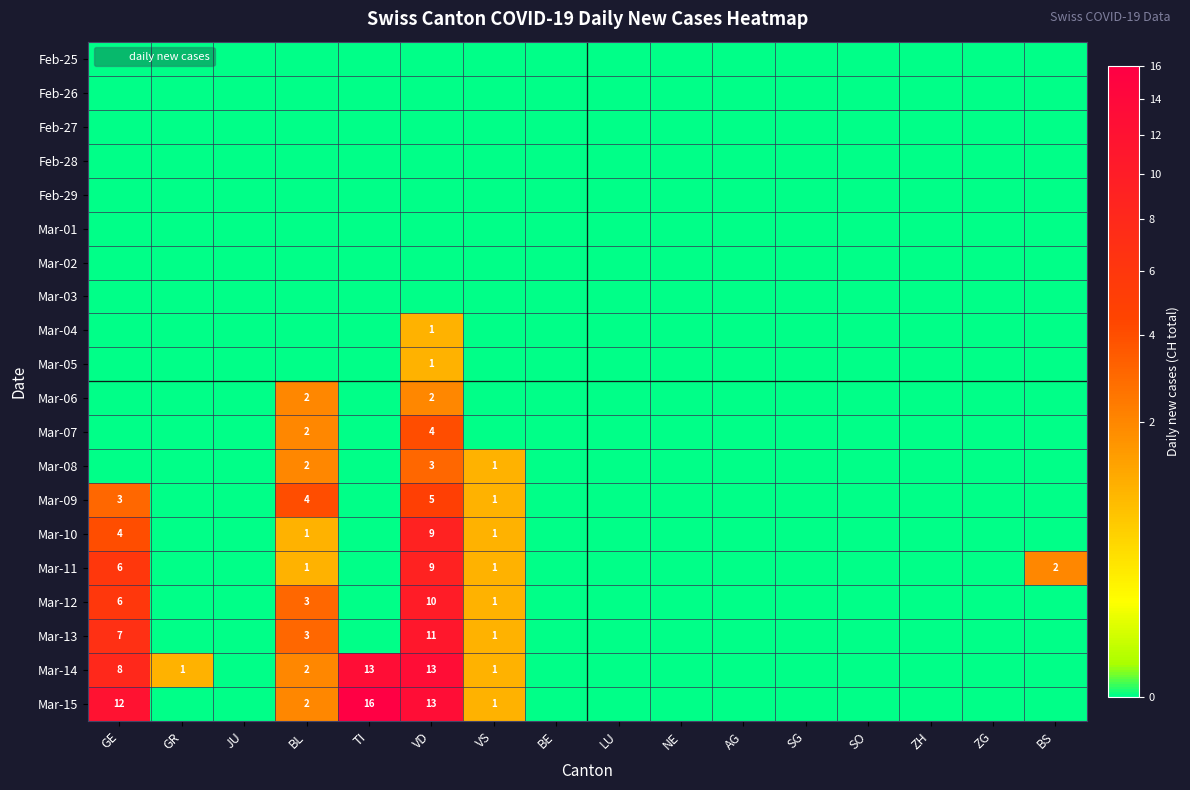

The Mar-13 series shows 0 at JU. True or false?

True